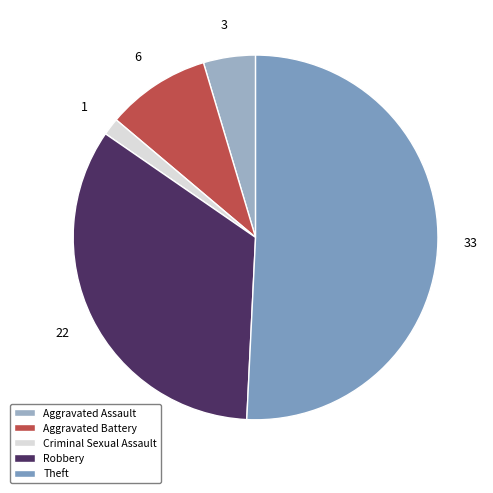

How many segments does this pie chart have?

5